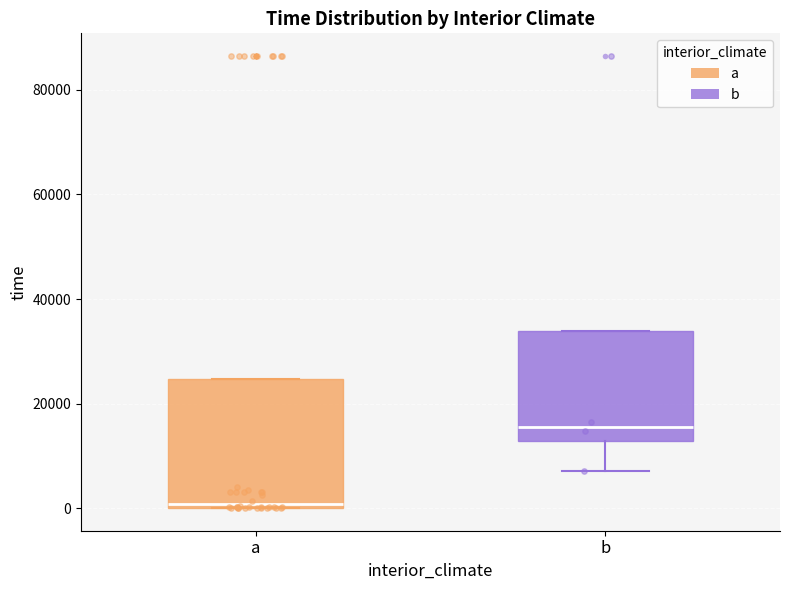

Reading left to right, read every box against the y-axis: the position of its median line, the range the box covers, and the ends of its whiskers. The values are not printed on the chart, so give them approximately, as read against the axis.

a: median 0 (just above the box's lower edge), box 0 to 24000, whiskers 0 to 24000
b: median 16000, box 12000 to 34000, whiskers 8000 to 34000